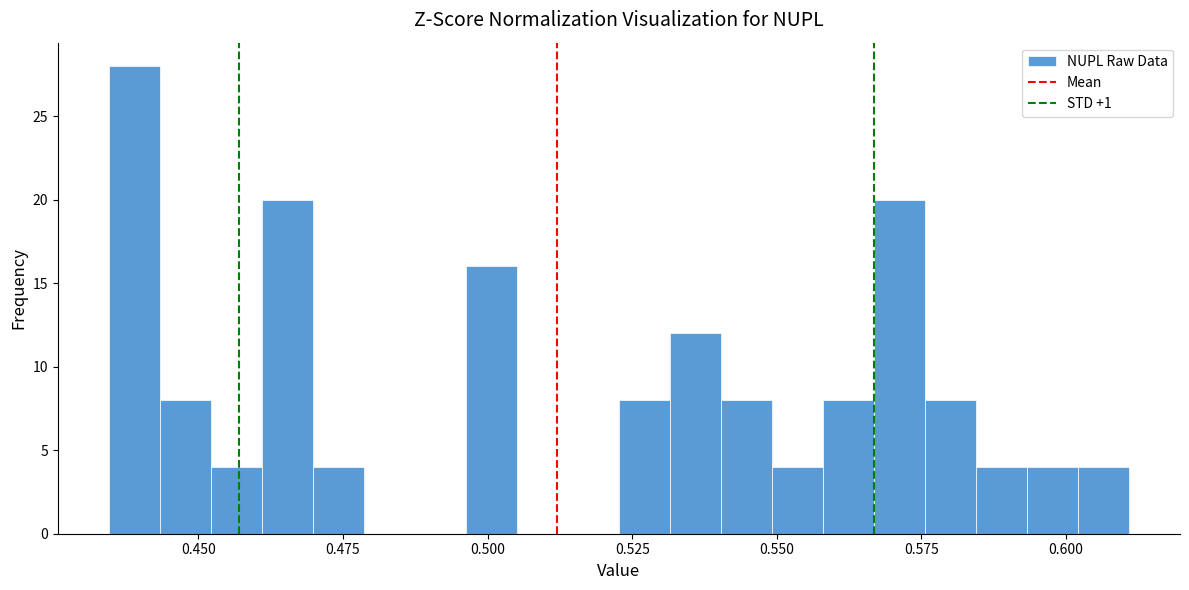

Around what value on the x-axis is the tallest bar? Give the approximate position of its centre, as read against the axis.

0.440